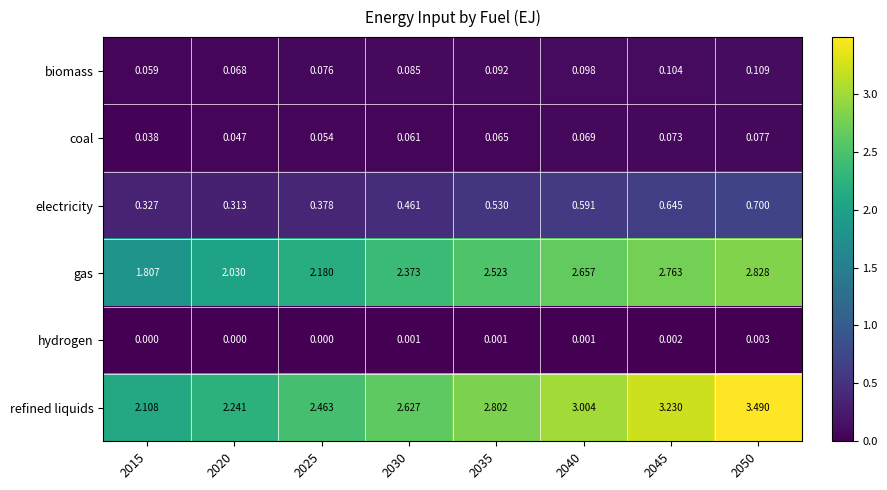

How many categories are shown in the chart?

8